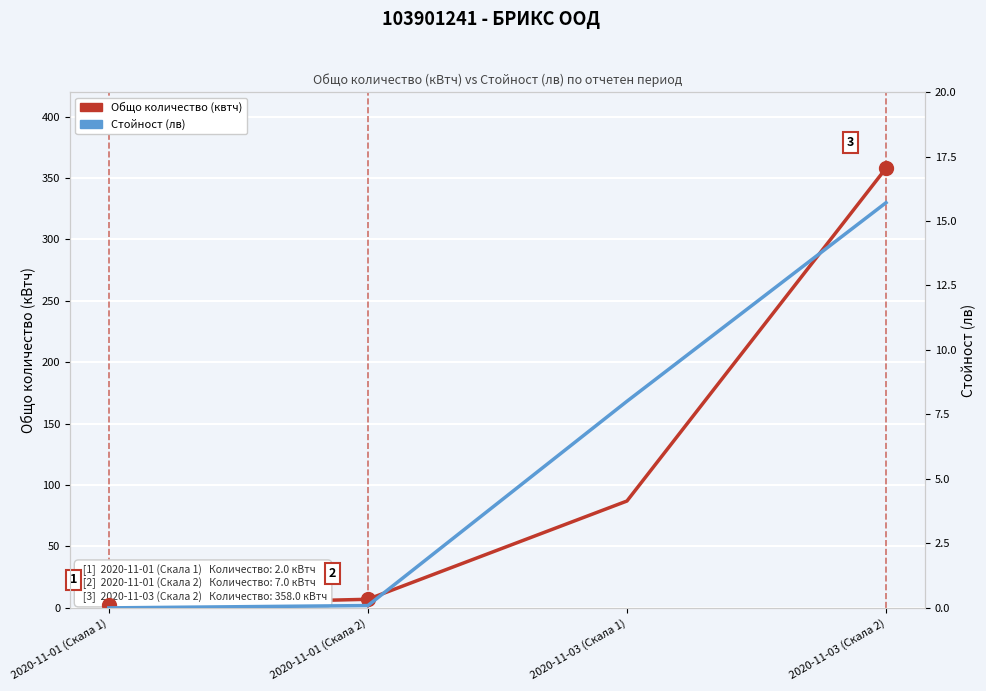

What is the label of the 1st point from the right?

2020-11-03 (Скала 2)